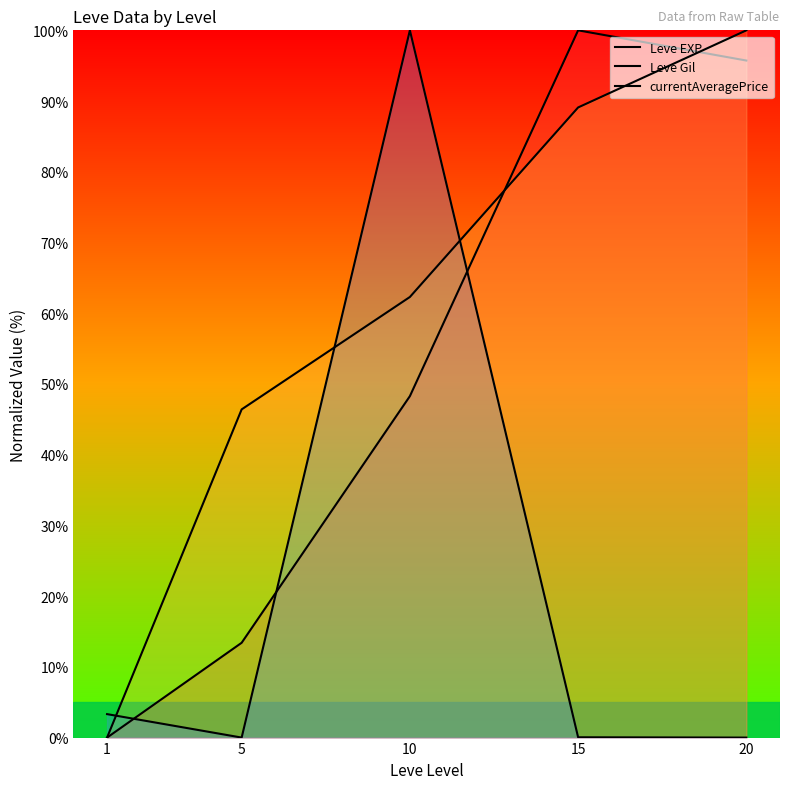

True or false: Leve EXP has more than 0 points higher than both neighbors.

True